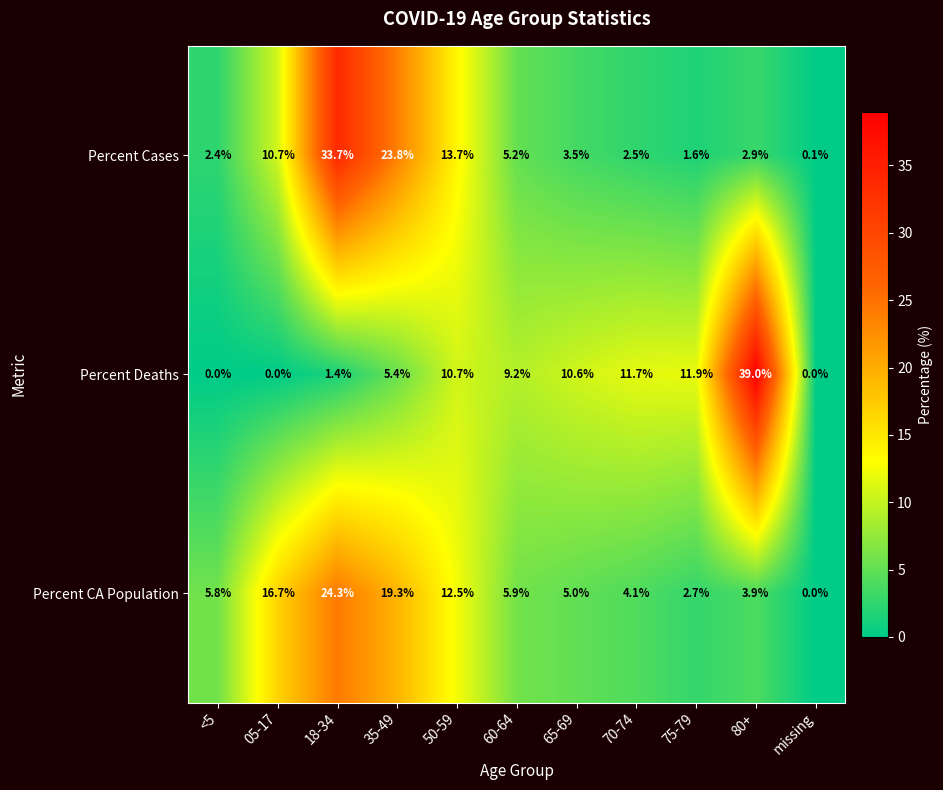

At which category is the sum across all series the highest?

18-34